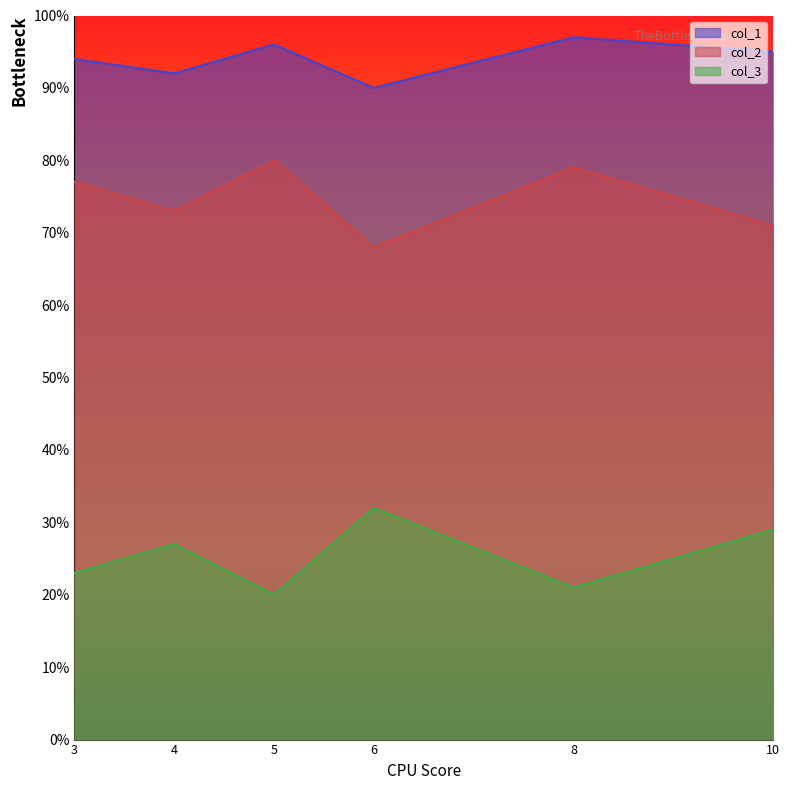

List the labels in order of col_3 value, smallest first.

5, 8, 3, 4, 10, 6